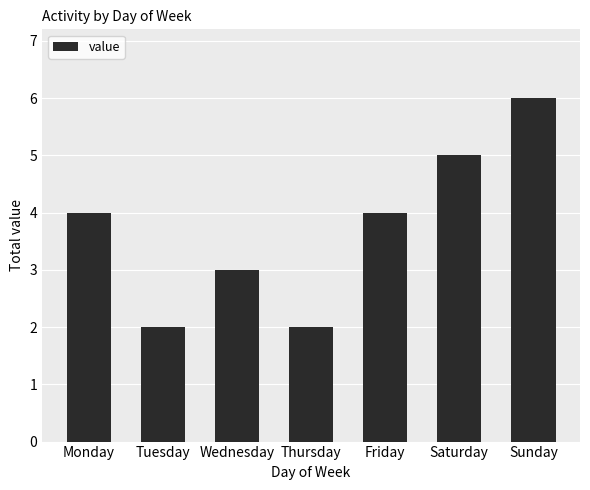

Reading left to right, what are all the values shown in this chart?

Monday=4	Tuesday=2	Wednesday=3	Thursday=2	Friday=4	Saturday=5	Sunday=6